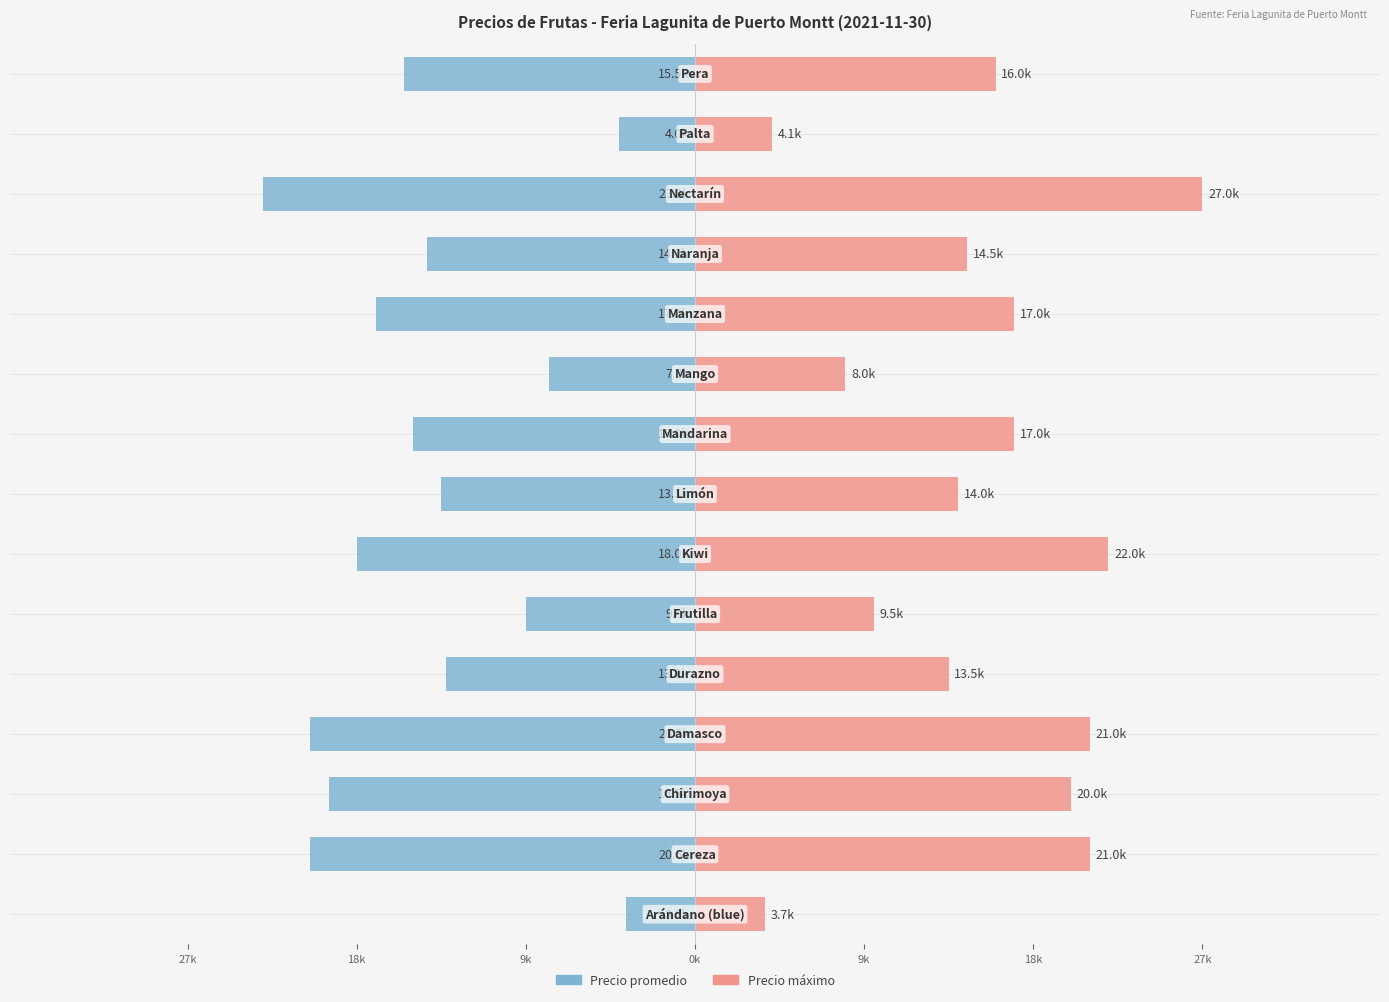

What is the difference between the highest and lowest values at 27k?

7.3